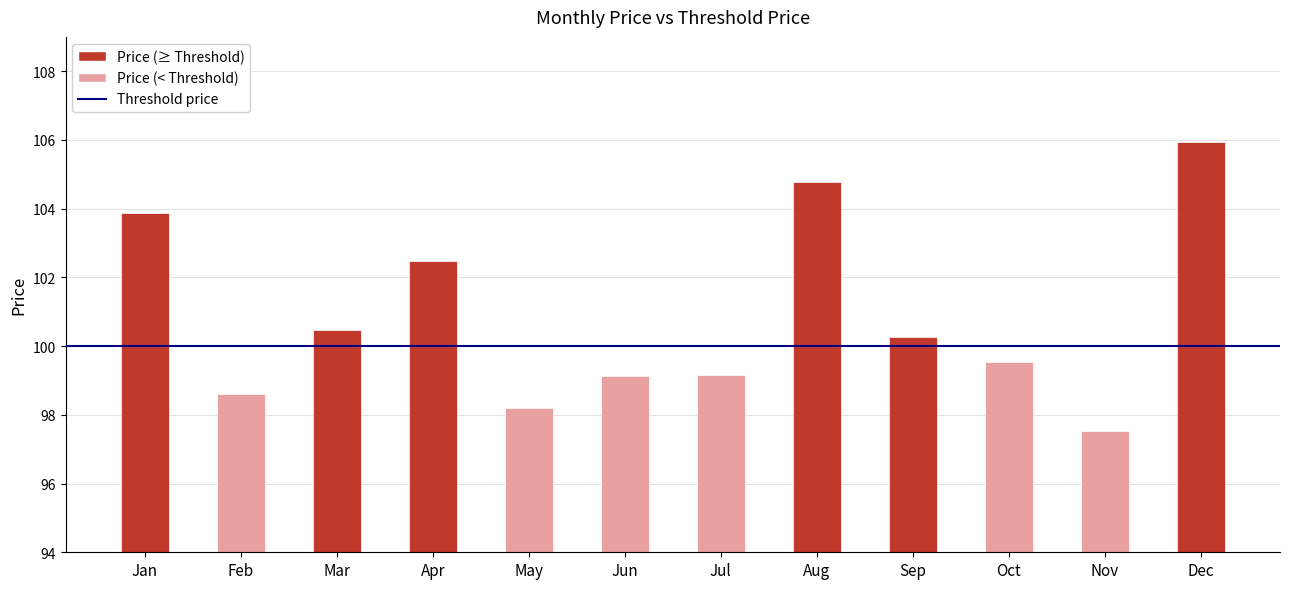

True or false: the data shows 103.9 at Jan.

True